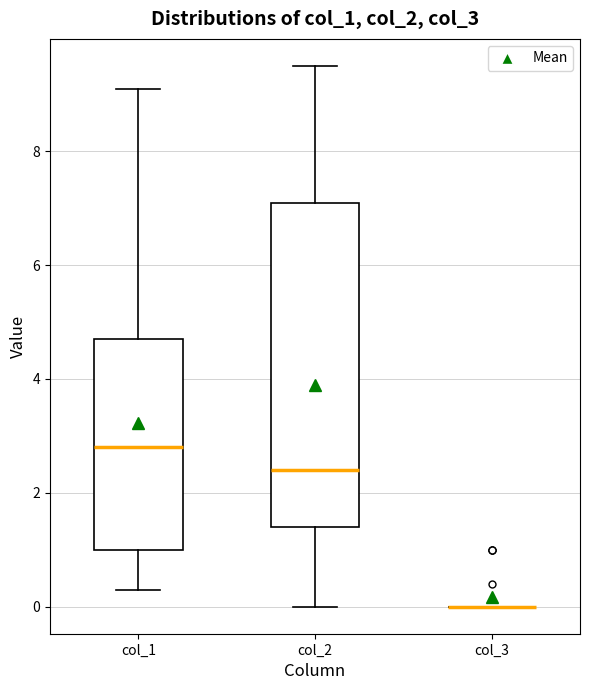

Reading left to right, transcribe this box plot: for each box, give where its median line is, the range the box spans, and where its two whiskers end, as read against the y-axis. The values are not printed on the chart, so give them approximately, as read against the axis.

col_1: median 2.8, box 1.0 to 4.8, whiskers 0.4 to 9.2
col_2: median 2.4, box 1.4 to 7.2, whiskers 0.0 to 9.6
col_3: box collapsed to a line at 0.0, whiskers 0.0 to 0.0